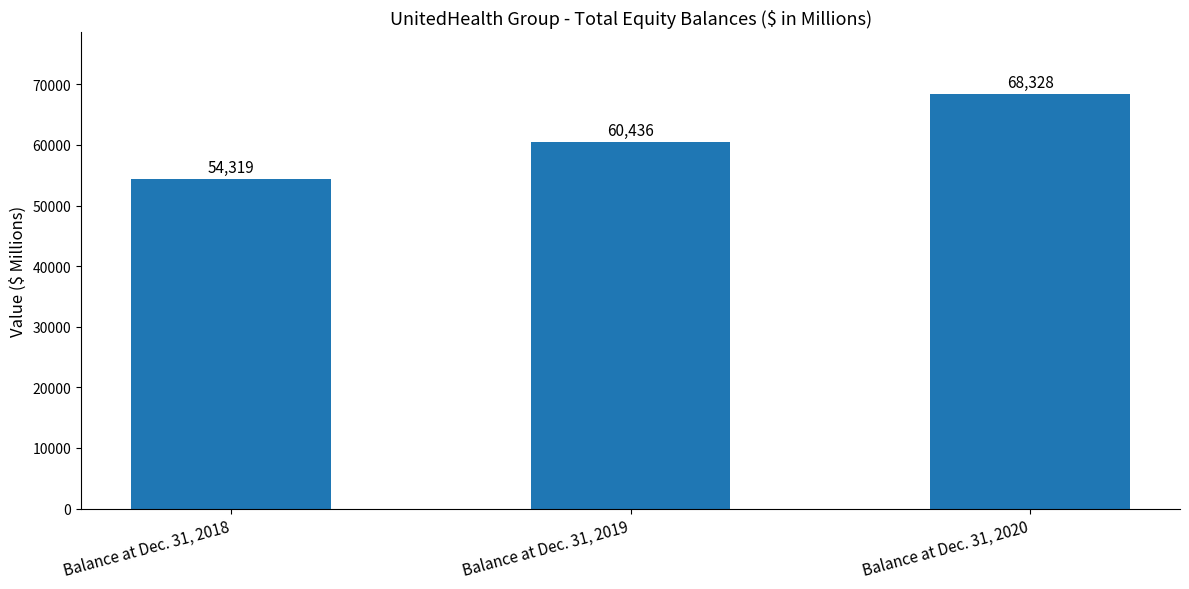

What is the difference between the values at Balance at Dec. 31, 2020 and Balance at Dec. 31, 2018?

14009